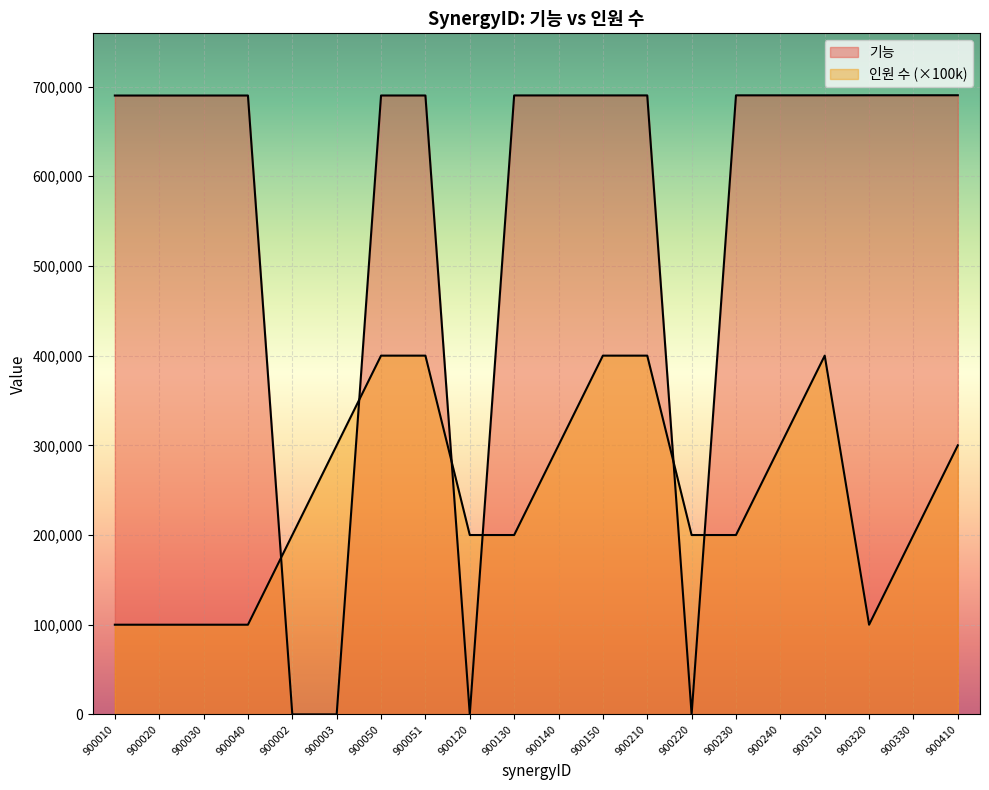

How many lines are shown in the chart?

2